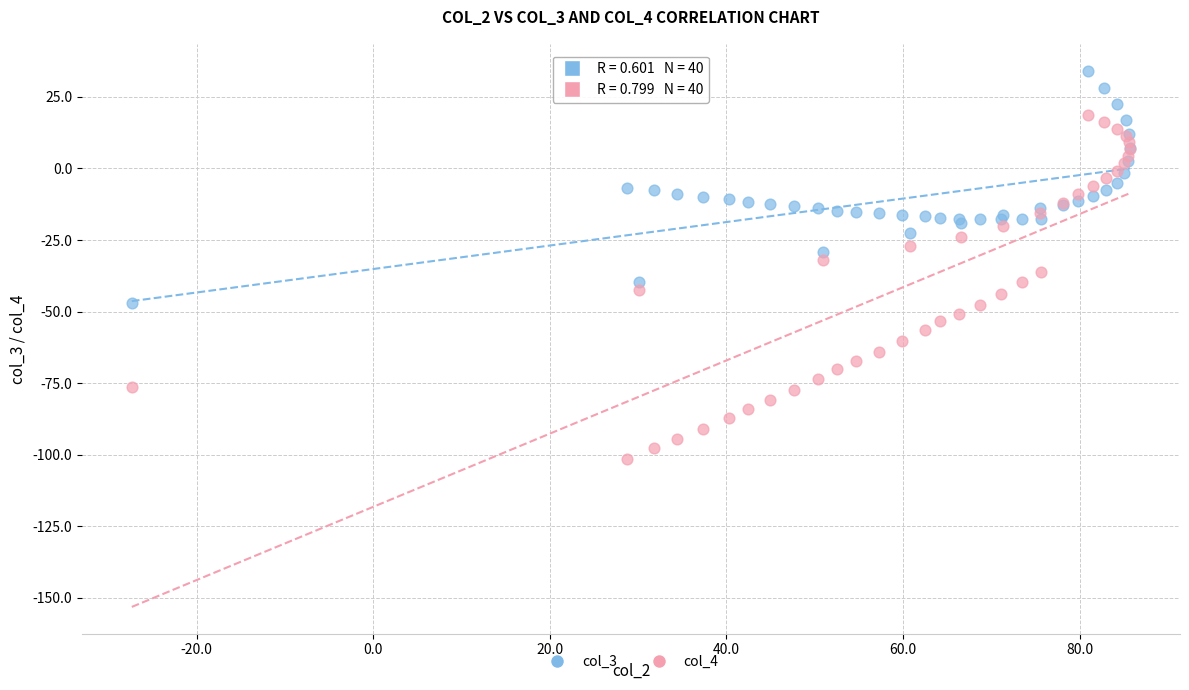

What is the X range (max minus min) for the scatter plot?

113.0